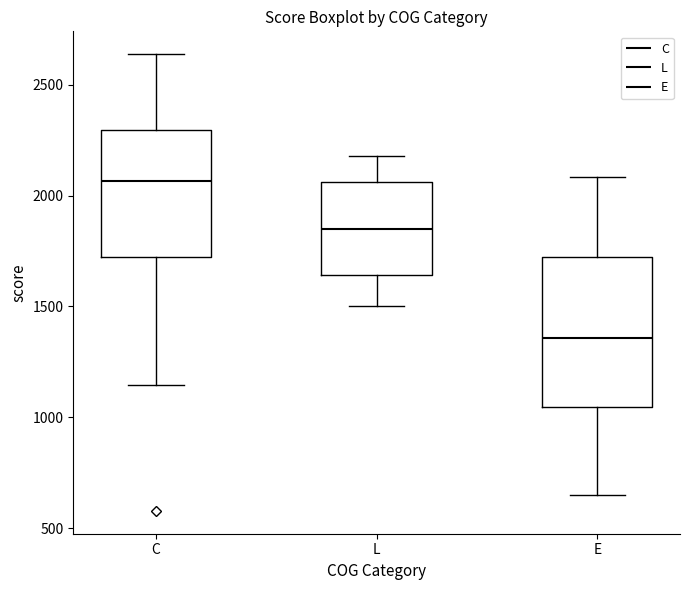

Reading left to right, read every box against the y-axis: the position of its median line, the range the box covers, and the ends of its whiskers. The values are not printed on the chart, so give them approximately, as read against the axis.

C: median 2050, box 1700 to 2300, whiskers 1150 to 2650
L: median 1850, box 1650 to 2050, whiskers 1500 to 2200
E: median 1350, box 1050 to 1700, whiskers 650 to 2100